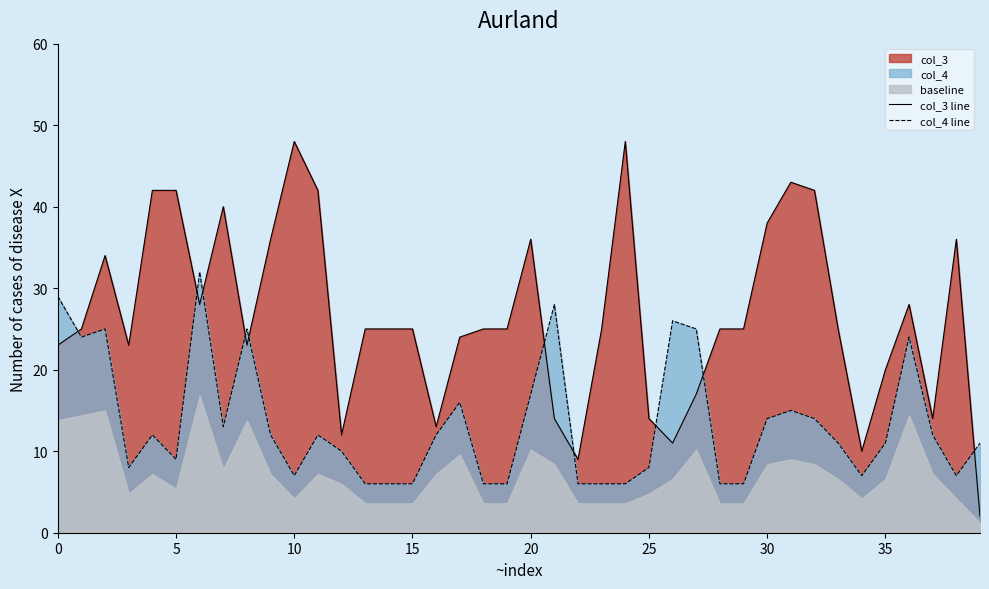

Where is col_4 line nearest to the value 19?

20